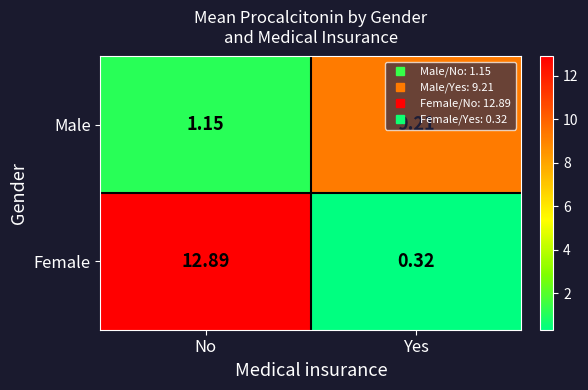

Which series changed the most between No and Yes?

Female